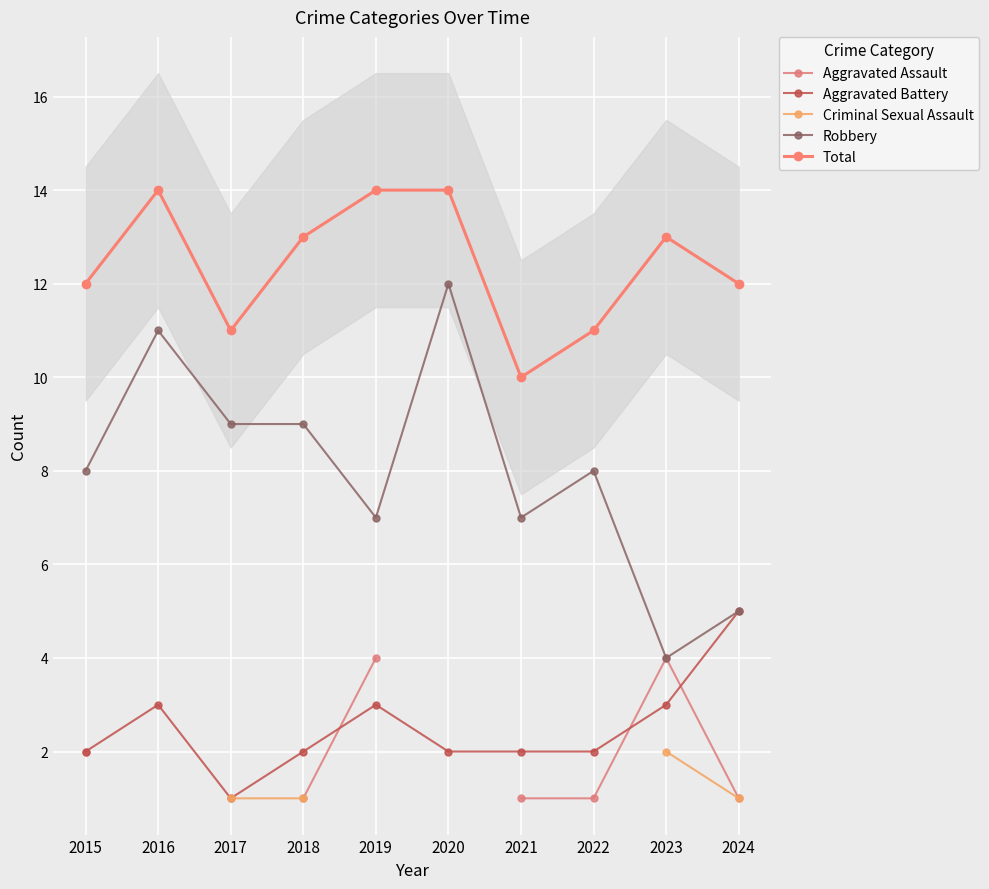

What is the value of the Aggravated Assault point at the 8th from the left?

1.0